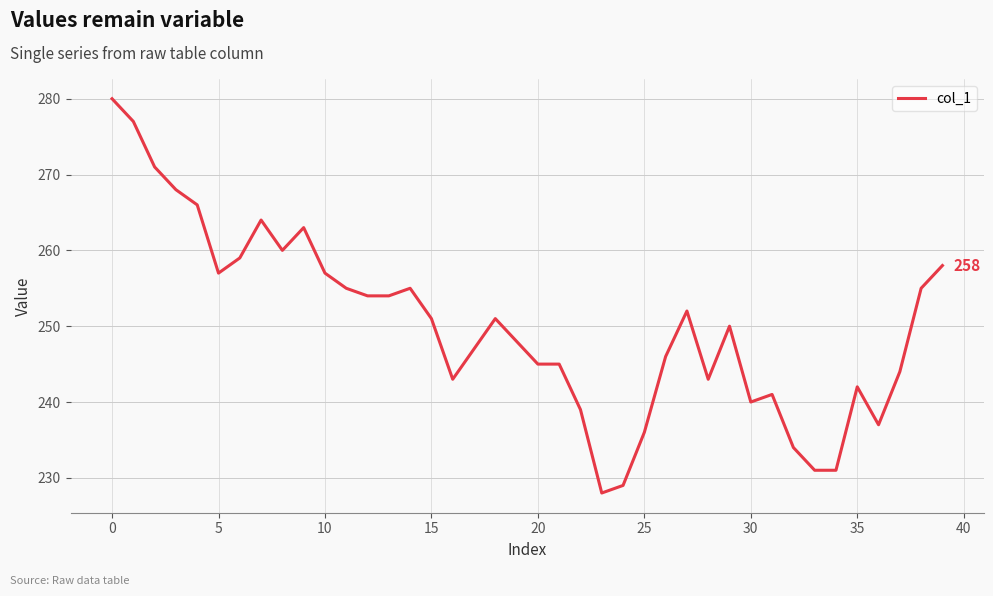

How many series are shown in this chart?

1